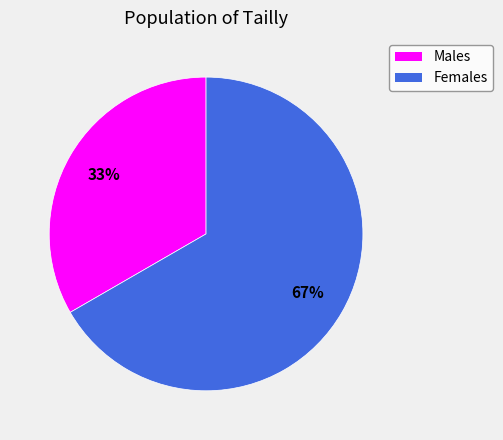

To the nearest percent, what portion does Females represent?

67%